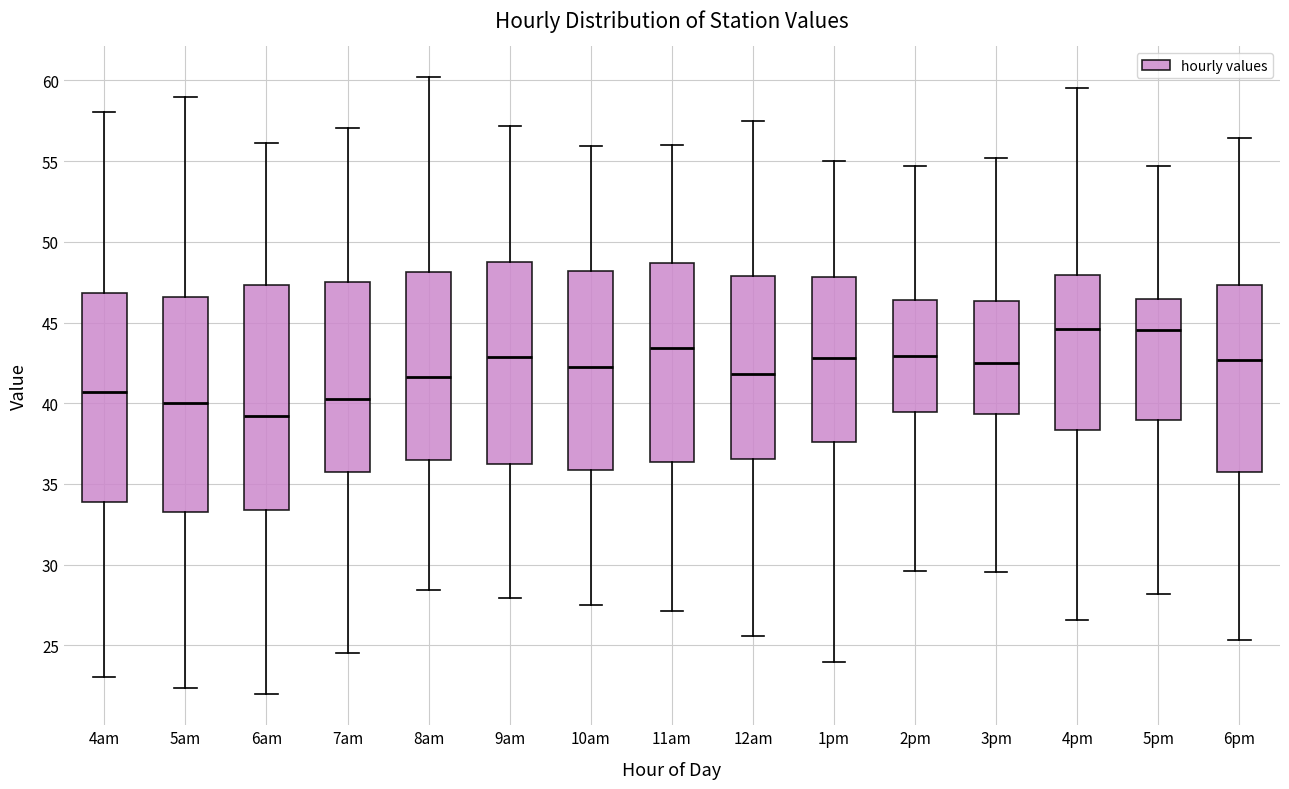

Reading left to right, read every box against the y-axis: the position of its median line, the range the box covers, and the ends of its whiskers. The values are not printed on the chart, so give them approximately, as read against the axis.

4am: median 40.5, box 34.0 to 47.0, whiskers 23.0 to 58.0
5am: median 40.0, box 33.5 to 46.5, whiskers 22.5 to 59.0
6am: median 39.0, box 33.5 to 47.5, whiskers 22.0 to 56.0
7am: median 40.5, box 35.5 to 47.5, whiskers 24.5 to 57.0
8am: median 41.5, box 36.5 to 48.0, whiskers 28.5 to 60.0
9am: median 43.0, box 36.0 to 49.0, whiskers 28.0 to 57.0
10am: median 42.0, box 36.0 to 48.0, whiskers 27.5 to 56.0
11am: median 43.5, box 36.5 to 48.5, whiskers 27.0 to 56.0
12am: median 42.0, box 36.5 to 48.0, whiskers 25.5 to 57.5
1pm: median 43.0, box 37.5 to 48.0, whiskers 24.0 to 55.0
2pm: median 43.0, box 39.5 to 46.5, whiskers 29.5 to 54.5
3pm: median 42.5, box 39.5 to 46.5, whiskers 29.5 to 55.0
4pm: median 44.5, box 38.5 to 48.0, whiskers 26.5 to 59.5
5pm: median 44.5, box 39.0 to 46.5, whiskers 28.0 to 54.5
6pm: median 42.5, box 36.0 to 47.5, whiskers 25.5 to 56.5